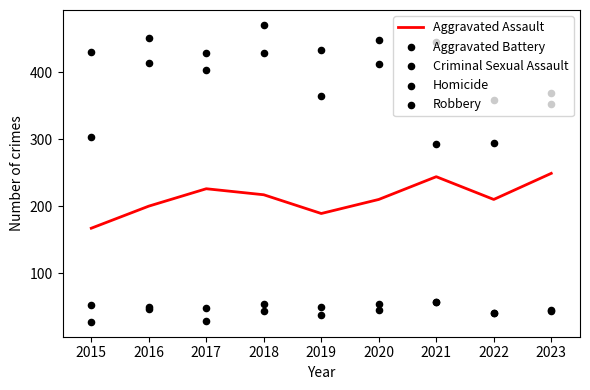

Which series has the largest Y range (max minus min)?

Robbery